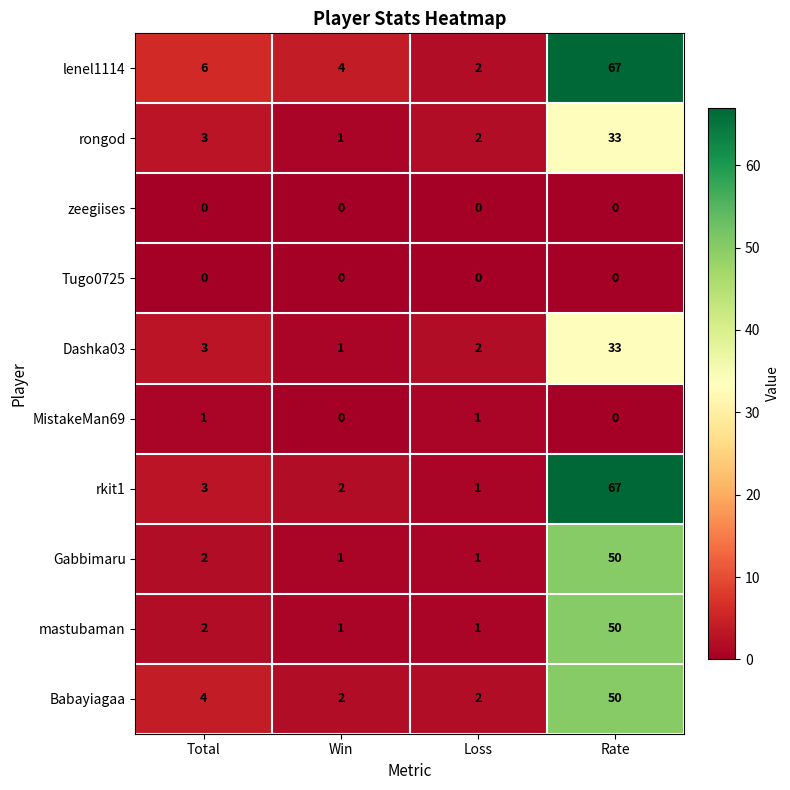

What is the average value of the rongod series?

10